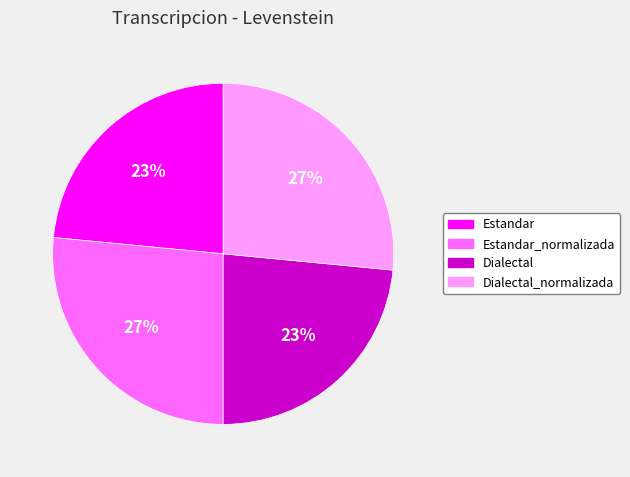

How many segments does this pie chart have?

4